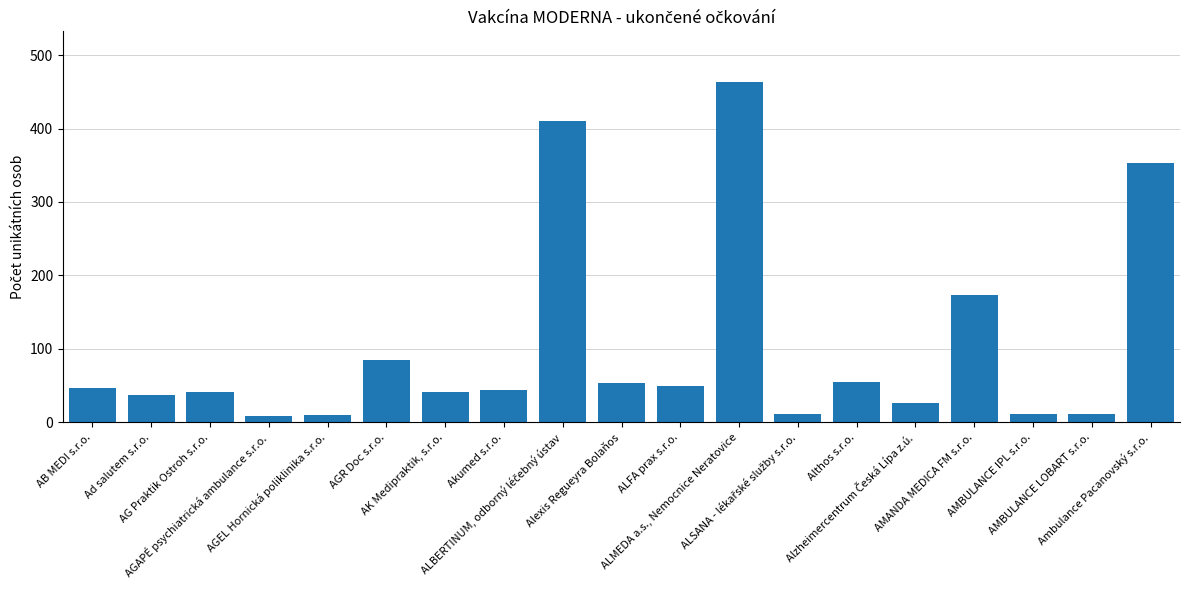

What is the value of the 2nd bar from the left?

37